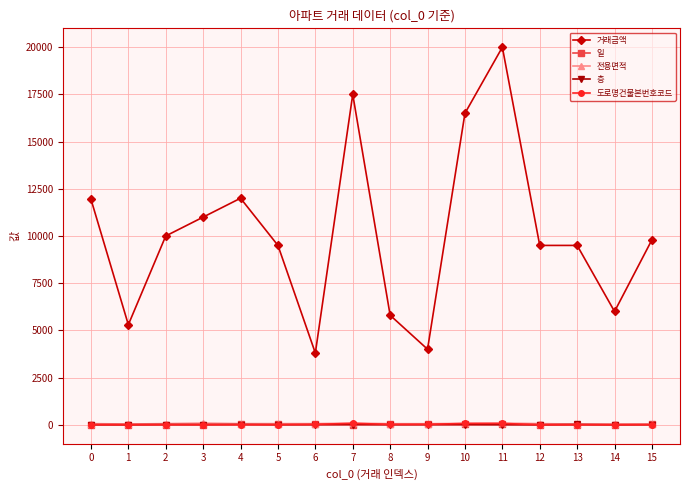

The 층 series shows 6.0 at 0. True or false?

True